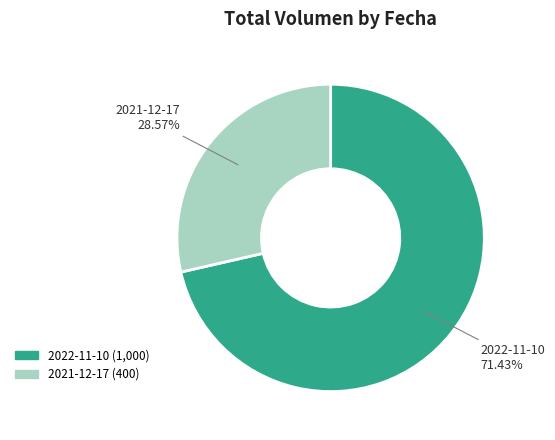

Count the number of slices in the pie.

2